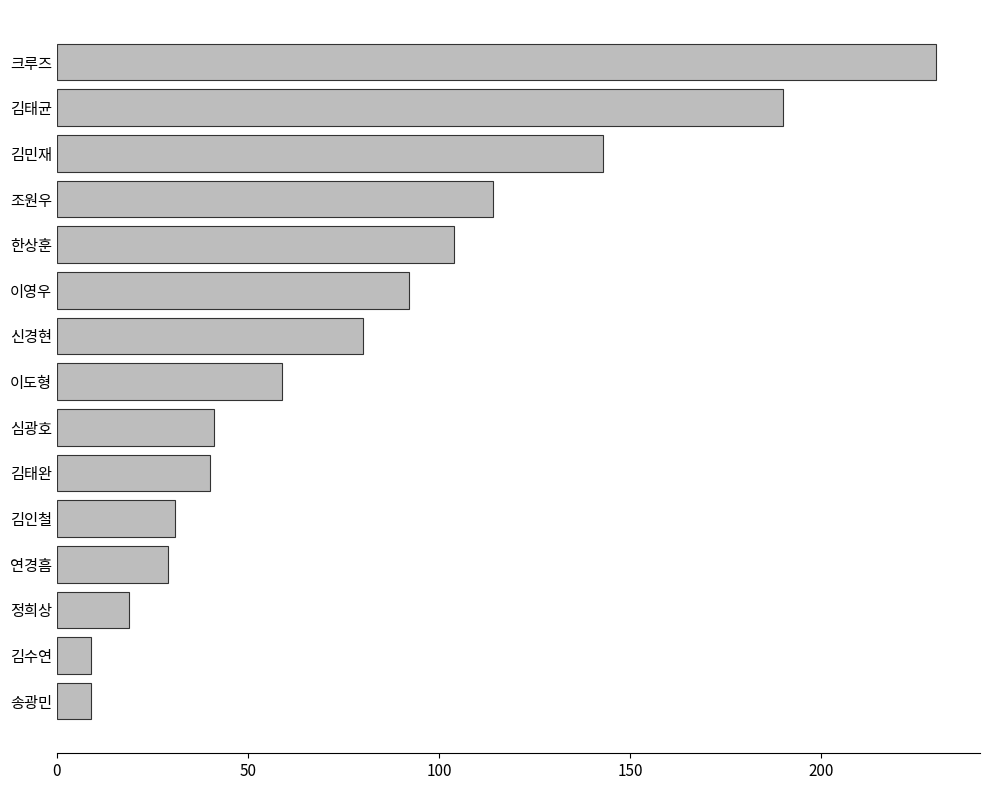

Reading bottom to top, extract all data points from this chart.

9	9	19	29	31	40	41	59	80	92	104	114	143	190	230